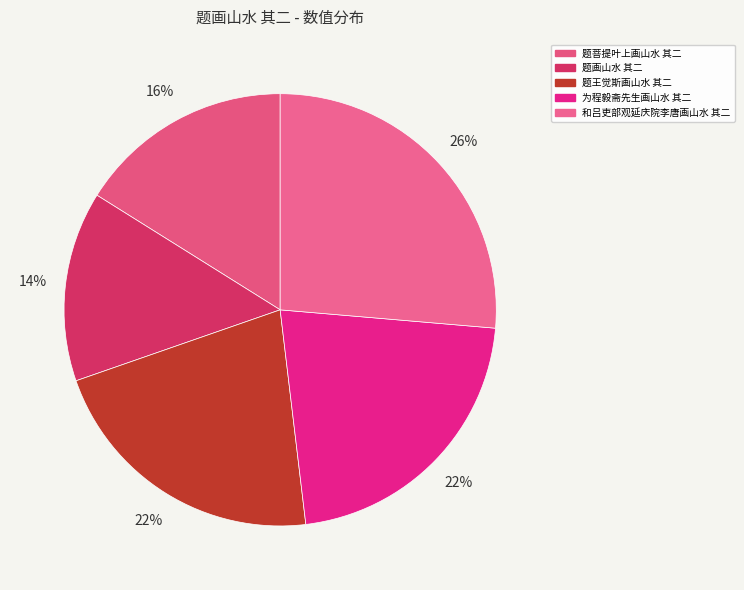

What percentage do 为程毅斋先生画山水 其二 and 和吕吏部观延庆院李唐画山水 其二 together represent?

48.1%